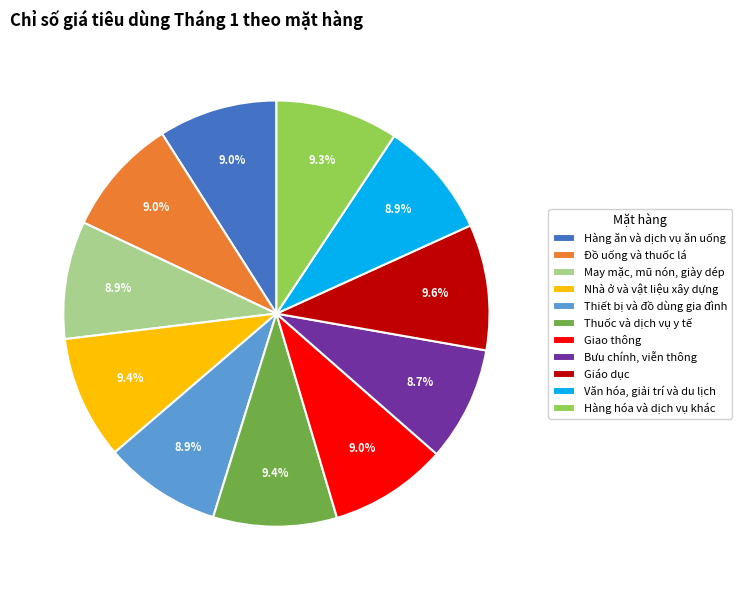

Approximately how many times larger is the value at Đồ uống và thuốc lá compared to Văn hóa, giải trí và du lịch?

1.0